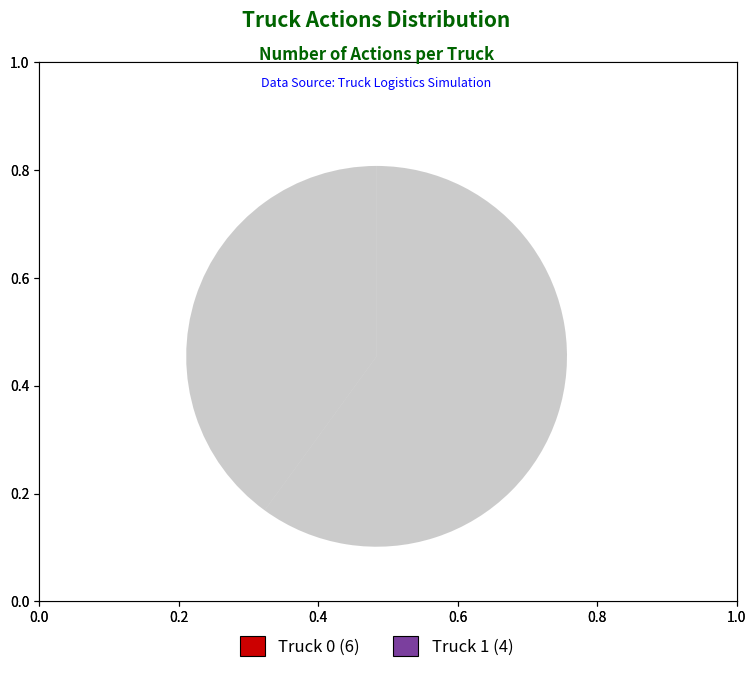

Between Truck 0 and Truck 1, which is larger?

Truck 0